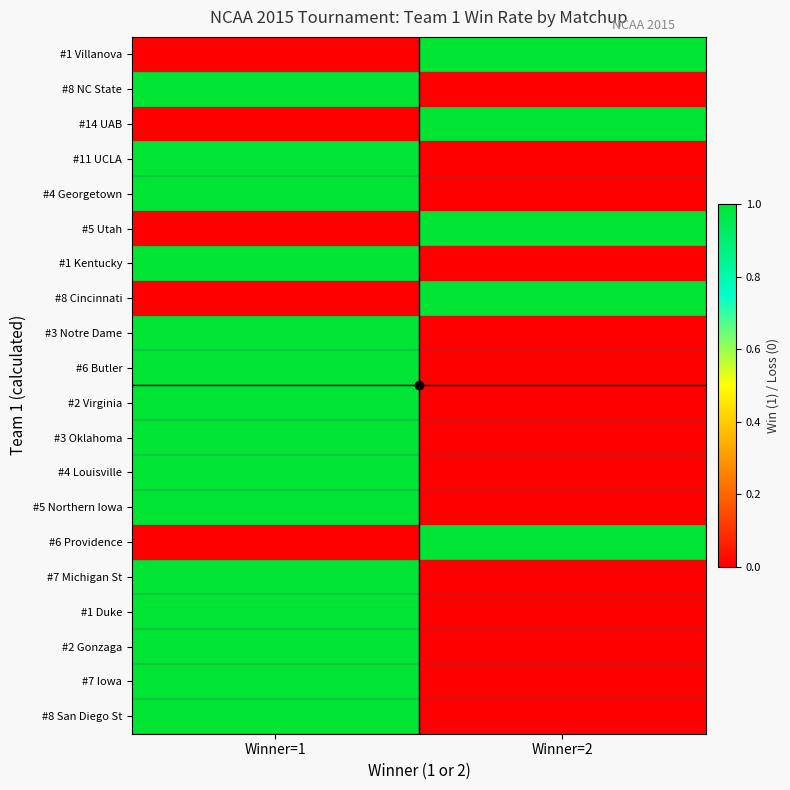

Reading left to right, extract all data points from this chart.

#1 Villanova: Winner=1=0	Winner=2=1
#8 NC State: Winner=1=1	Winner=2=0
#14 UAB: Winner=1=0	Winner=2=1
#11 UCLA: Winner=1=1	Winner=2=0
#4 Georgetown: Winner=1=1	Winner=2=0
#5 Utah: Winner=1=0	Winner=2=1
#1 Kentucky: Winner=1=1	Winner=2=0
#8 Cincinnati: Winner=1=0	Winner=2=1
#3 Notre Dame: Winner=1=1	Winner=2=0
#6 Butler: Winner=1=1	Winner=2=0
#2 Virginia: Winner=1=1	Winner=2=0
#3 Oklahoma: Winner=1=1	Winner=2=0
#4 Louisville: Winner=1=1	Winner=2=0
#5 Northern Iowa: Winner=1=1	Winner=2=0
#6 Providence: Winner=1=0	Winner=2=1
#7 Michigan St: Winner=1=1	Winner=2=0
#1 Duke: Winner=1=1	Winner=2=0
#2 Gonzaga: Winner=1=1	Winner=2=0
#7 Iowa: Winner=1=1	Winner=2=0
#8 San Diego St: Winner=1=1	Winner=2=0